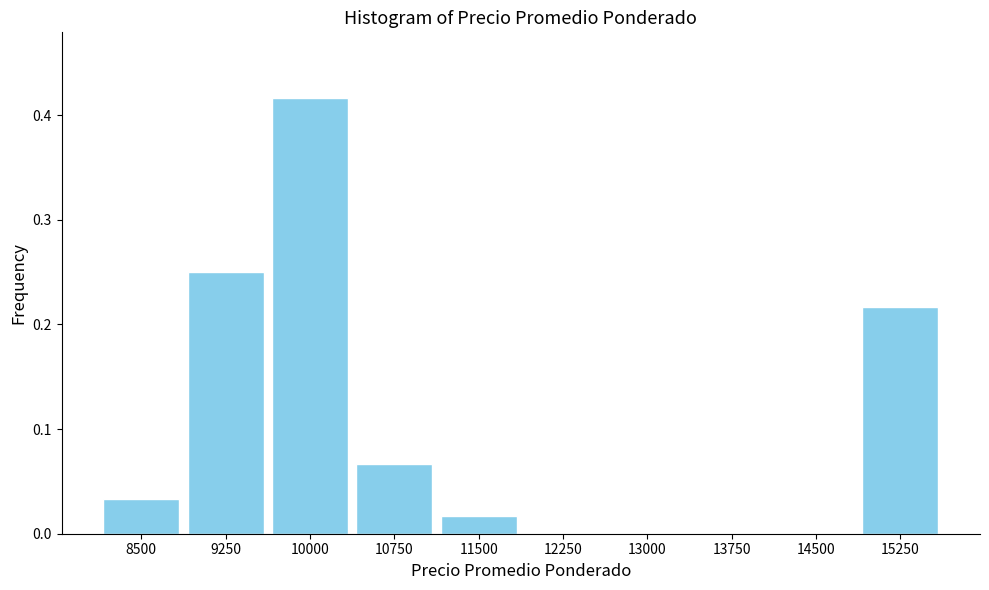

Which label corresponds to the largest value in the chart?

10000